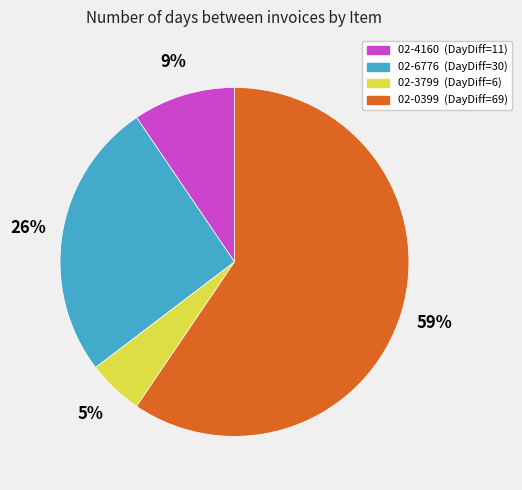

What is the largest slice in the pie chart?

02-0399